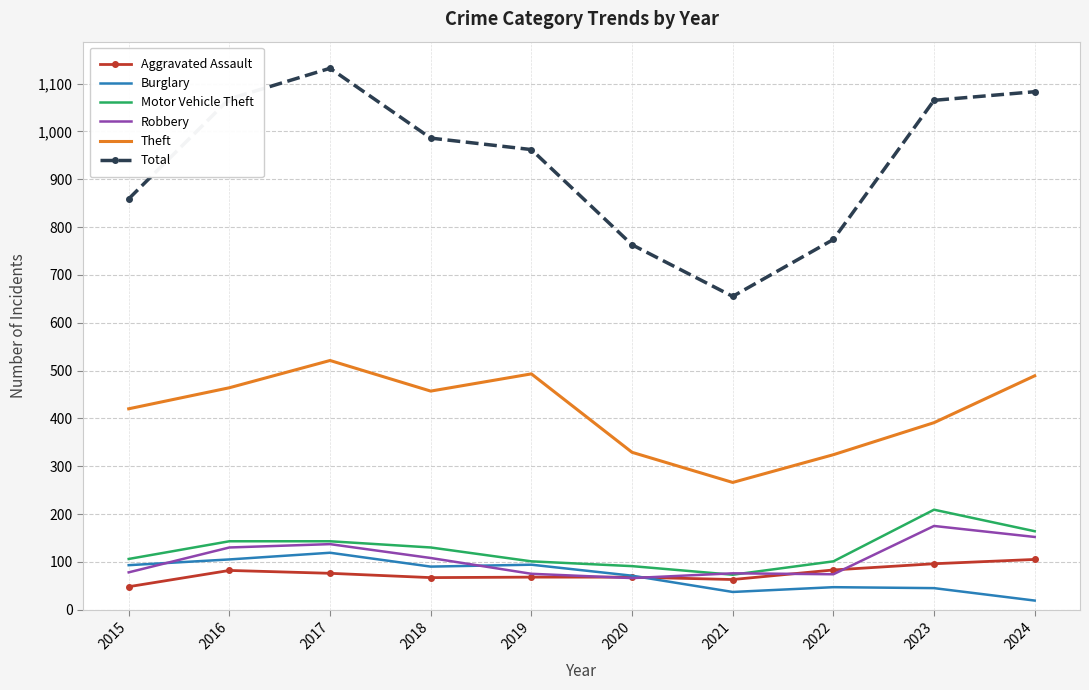

What value does the Burglary series have at 2015, to the nearest 50?

100